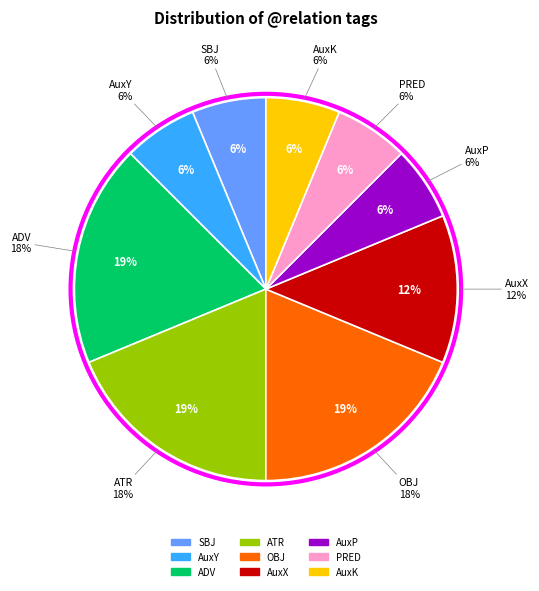

True or false: PRED accounts for 1% of the total.

False